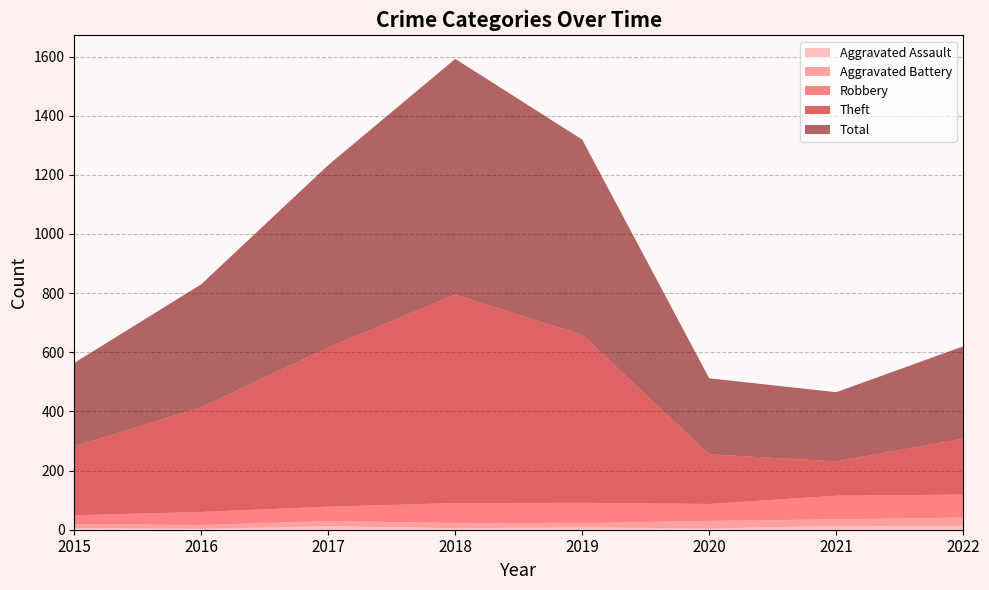

At which category is the sum across all series the highest?

2018